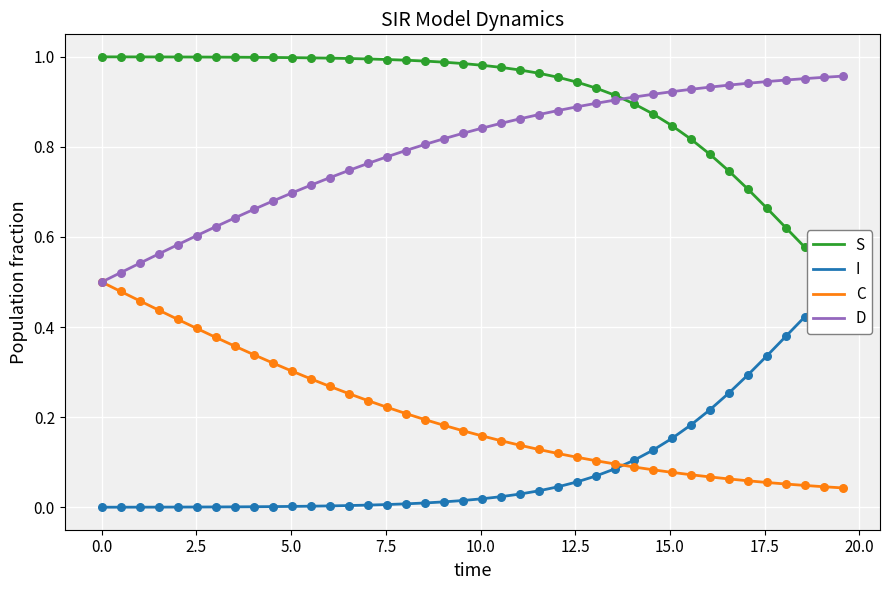

Which series has the largest total across all categories?

I